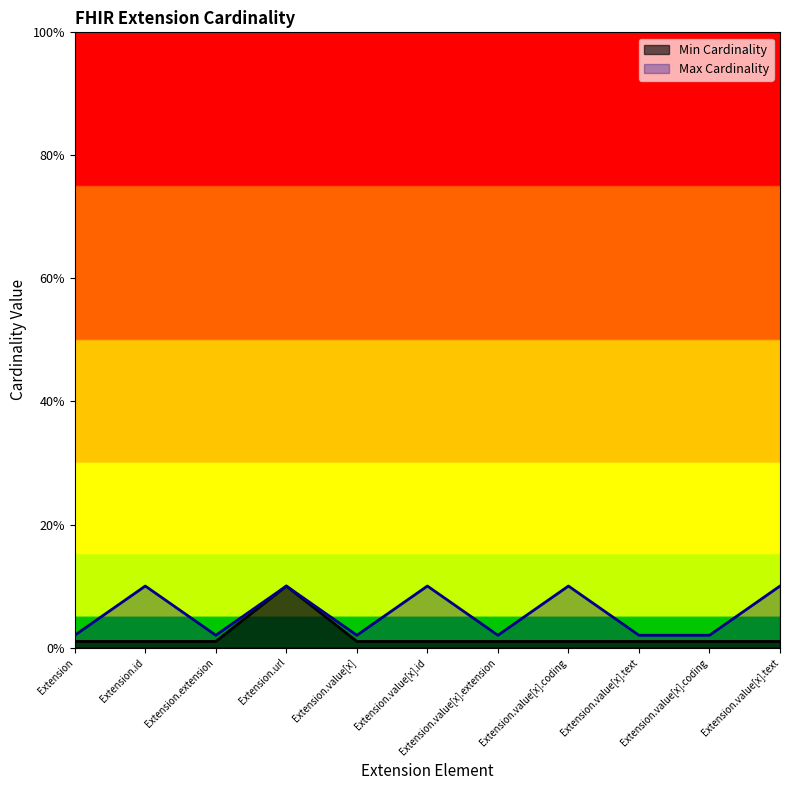

True or false: Min Cardinality and Max Cardinality intersect in this chart.

False